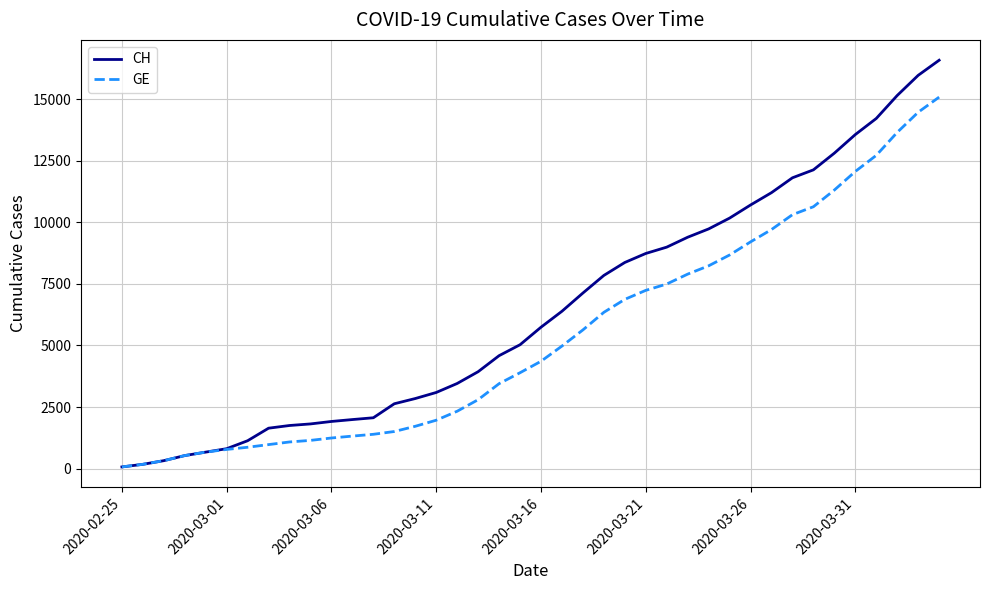

Which series has the largest range (max minus min)?

CH